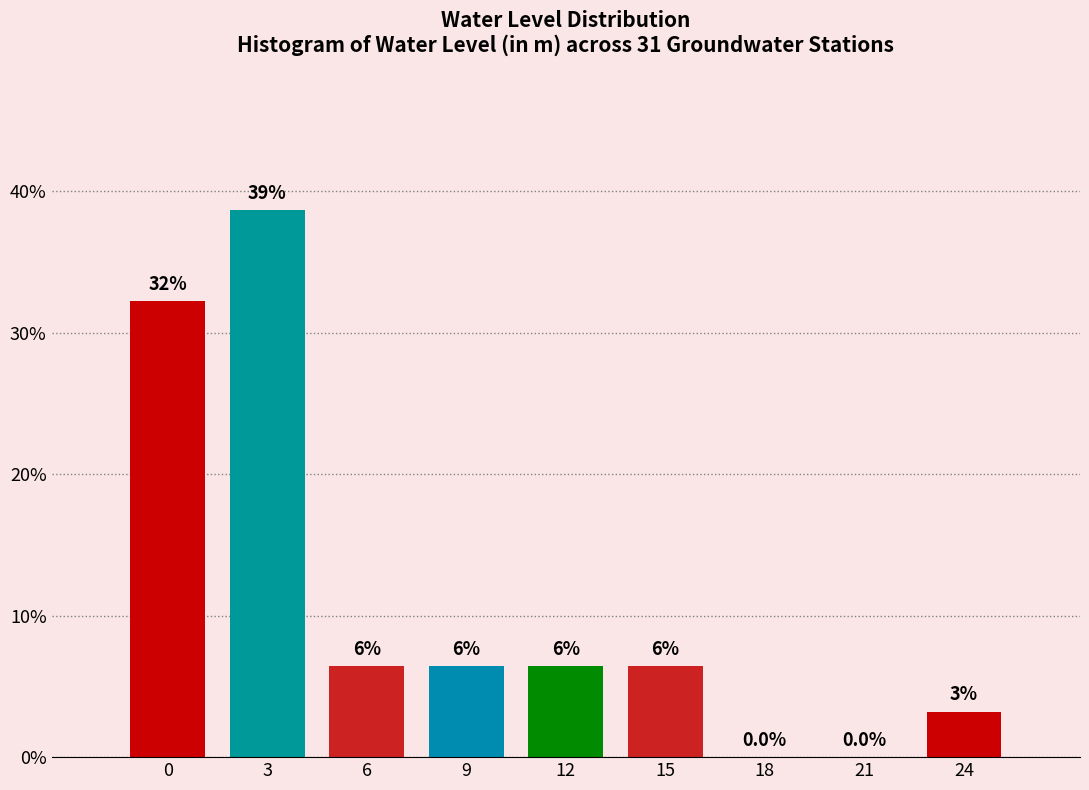

Are the bars horizontal?

No